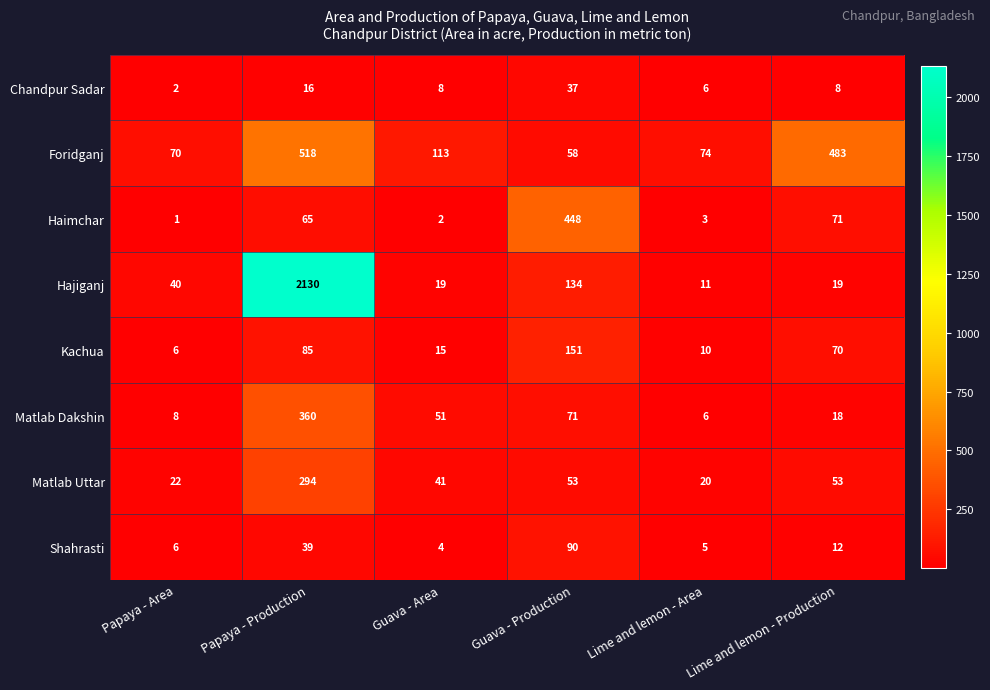

The Foridganj series shows 33 at Guava - Production. True or false?

False